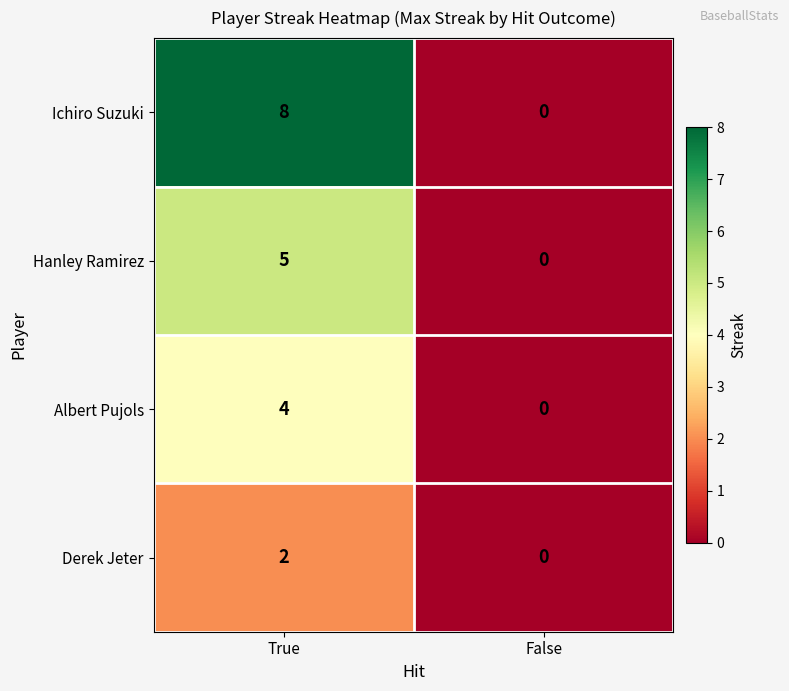

The value of Derek Jeter at False is -1. True or false?

False